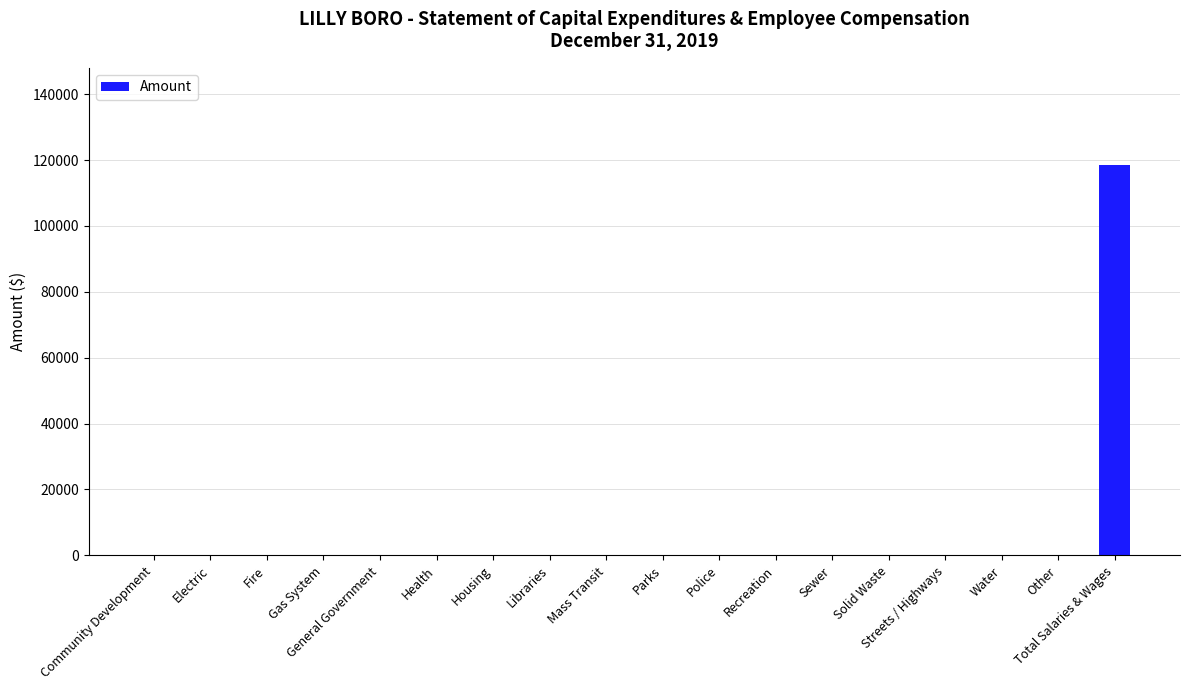

How many data points does each series have?

18